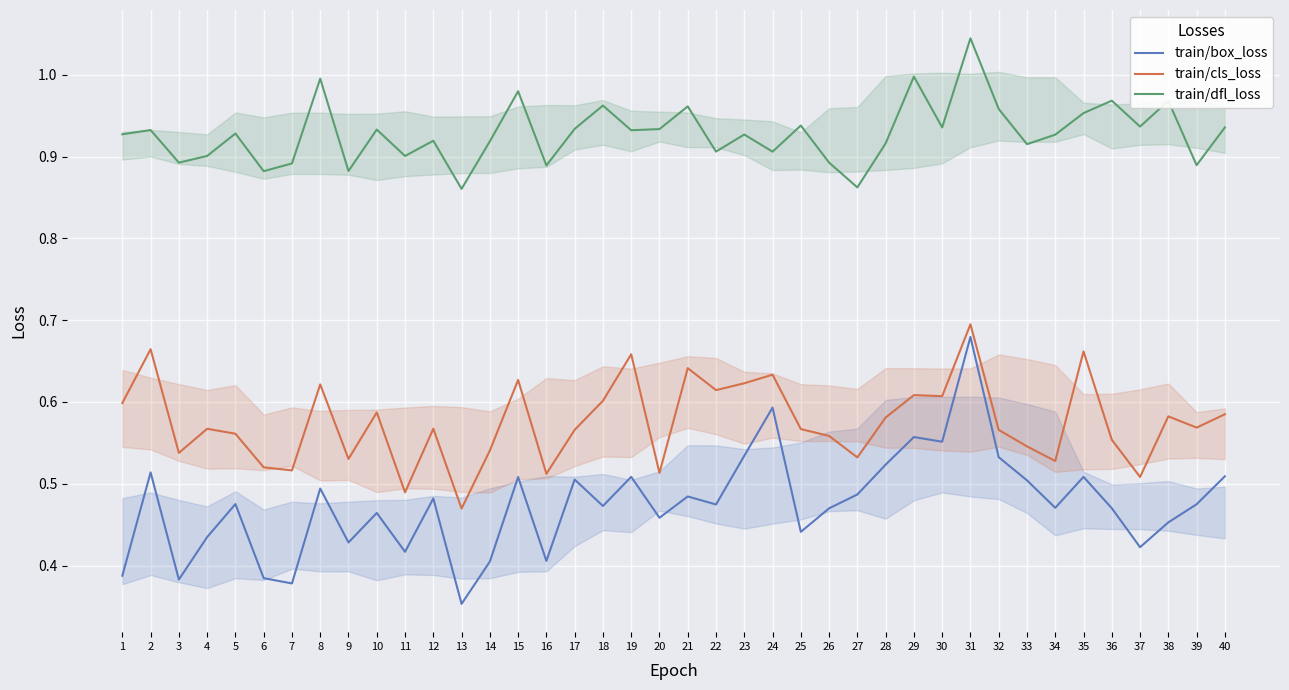

Reading right to left, transcribe all the data shown in this chart.

train/box_loss: 40=0.5	39=0.5	38=0.5	37=0.4	36=0.5	35=0.5	34=0.5	33=0.5	32=0.5	31=0.7	30=0.6	29=0.6	28=0.5	27=0.5	26=0.5	25=0.4	24=0.6	23=0.5	22=0.5	21=0.5	20=0.5	19=0.5	18=0.5	17=0.5	16=0.4	15=0.5	14=0.4	13=0.4	12=0.5	11=0.4	10=0.5	9=0.4	8=0.5	7=0.4	6=0.4	5=0.5	4=0.4	3=0.4	2=0.5	1=0.4
train/cls_loss: 40=0.6	39=0.6	38=0.6	37=0.5	36=0.6	35=0.7	34=0.5	33=0.5	32=0.6	31=0.7	30=0.6	29=0.6	28=0.6	27=0.5	26=0.6	25=0.6	24=0.6	23=0.6	22=0.6	21=0.6	20=0.5	19=0.7	18=0.6	17=0.6	16=0.5	15=0.6	14=0.5	13=0.5	12=0.6	11=0.5	10=0.6	9=0.5	8=0.6	7=0.5	6=0.5	5=0.6	4=0.6	3=0.5	2=0.7	1=0.6
train/dfl_loss: 40=0.9	39=0.9	38=1.0	37=0.9	36=1.0	35=1.0	34=0.9	33=0.9	32=1.0	31=1.0	30=0.9	29=1.0	28=0.9	27=0.9	26=0.9	25=0.9	24=0.9	23=0.9	22=0.9	21=1.0	20=0.9	19=0.9	18=1.0	17=0.9	16=0.9	15=1.0	14=0.9	13=0.9	12=0.9	11=0.9	10=0.9	9=0.9	8=1.0	7=0.9	6=0.9	5=0.9	4=0.9	3=0.9	2=0.9	1=0.9